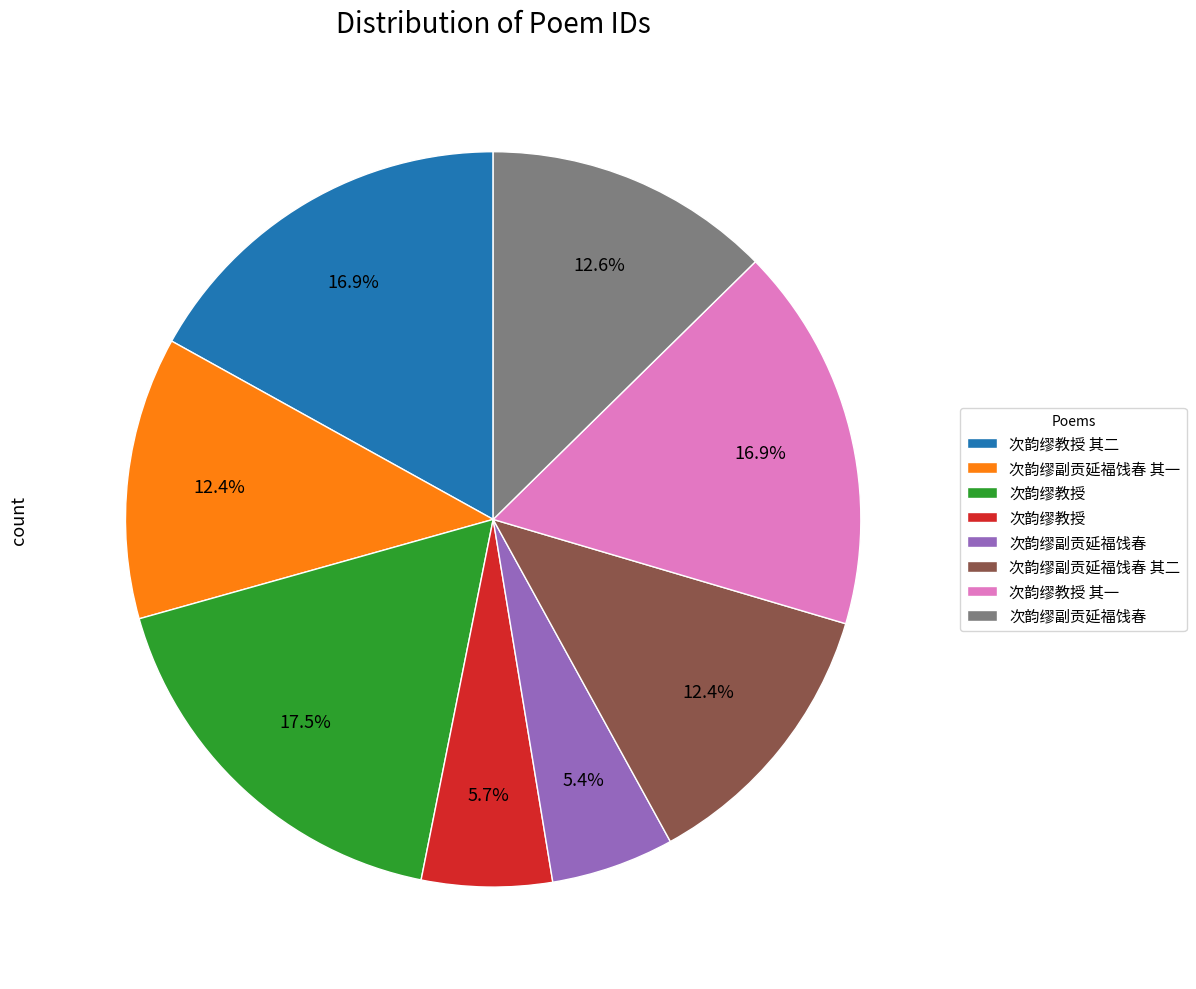

Is there a majority slice in this chart?

No